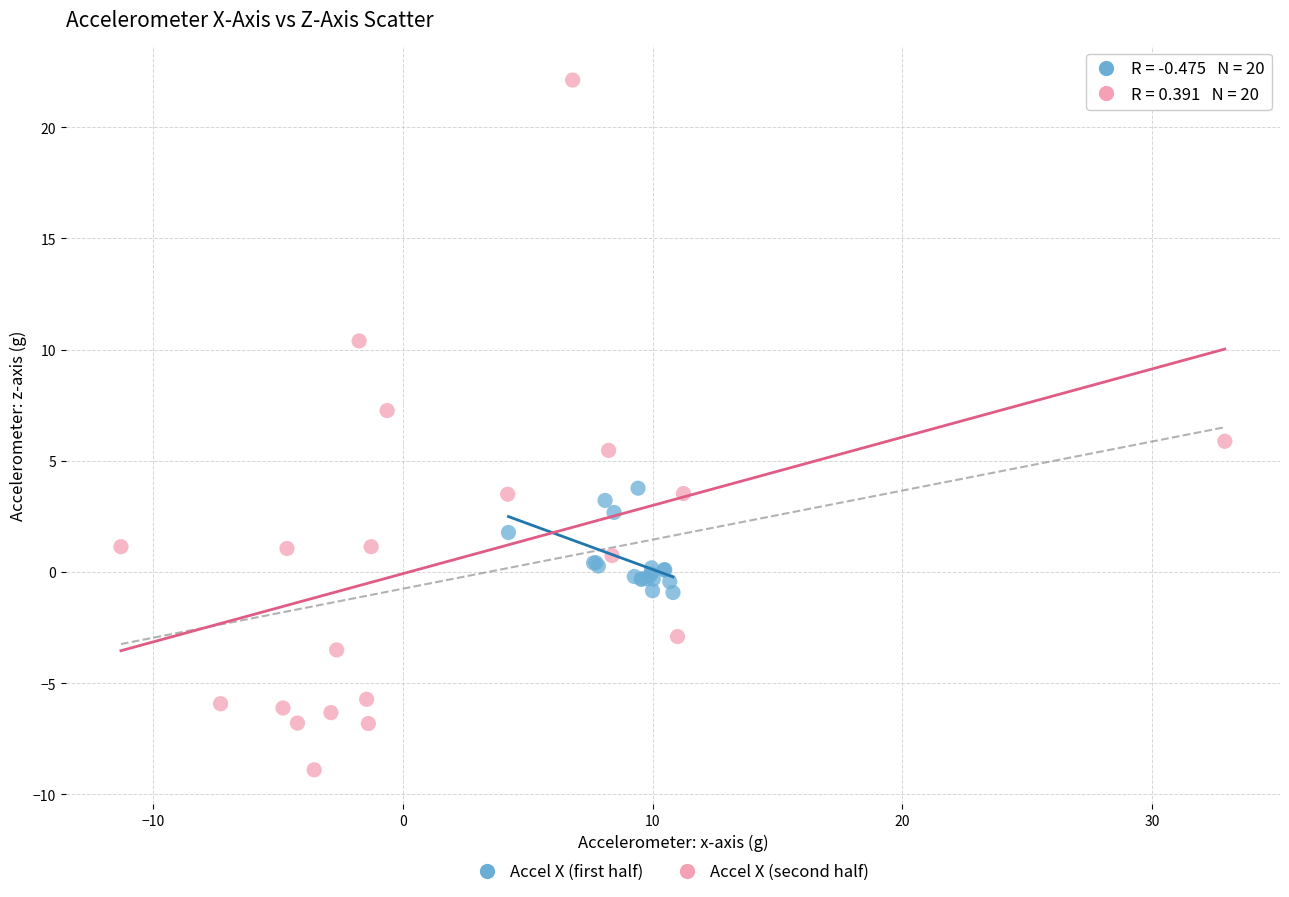

Which series reaches the maximum Y coordinate?

Accel X (second half)